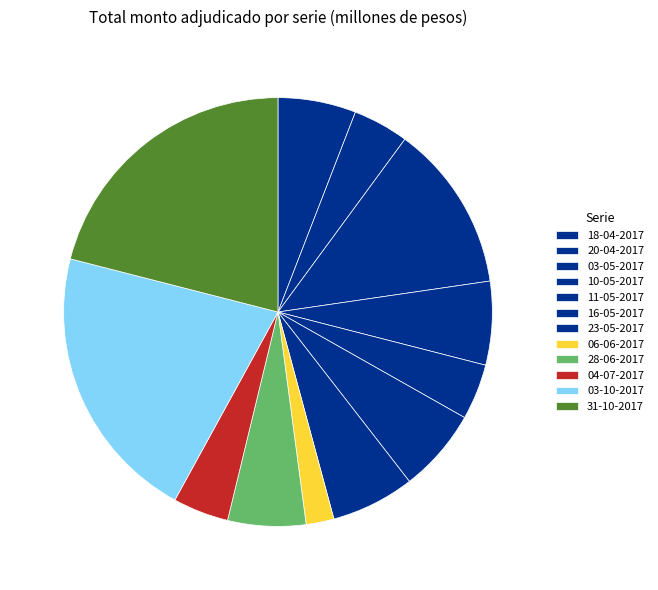

What percentage do 06-06-2017 and 20-04-2017 together represent?

6.3%